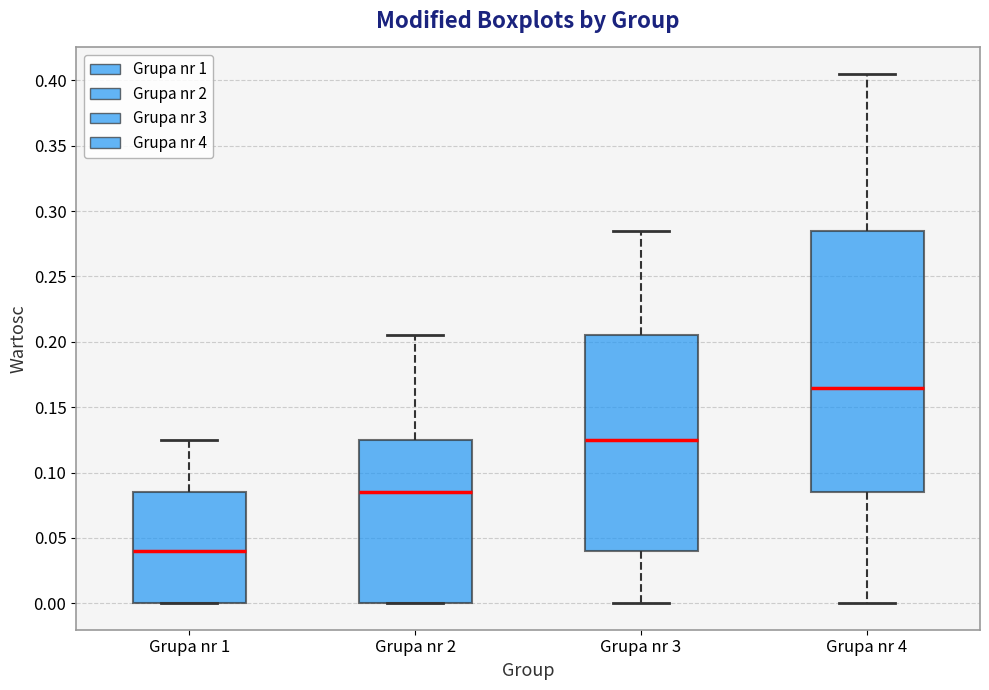

Where is the upper edge of the box for Grupa nr 2 on the y-axis? The values are not printed on the chart, so give them approximately, as read against the axis.

0.125